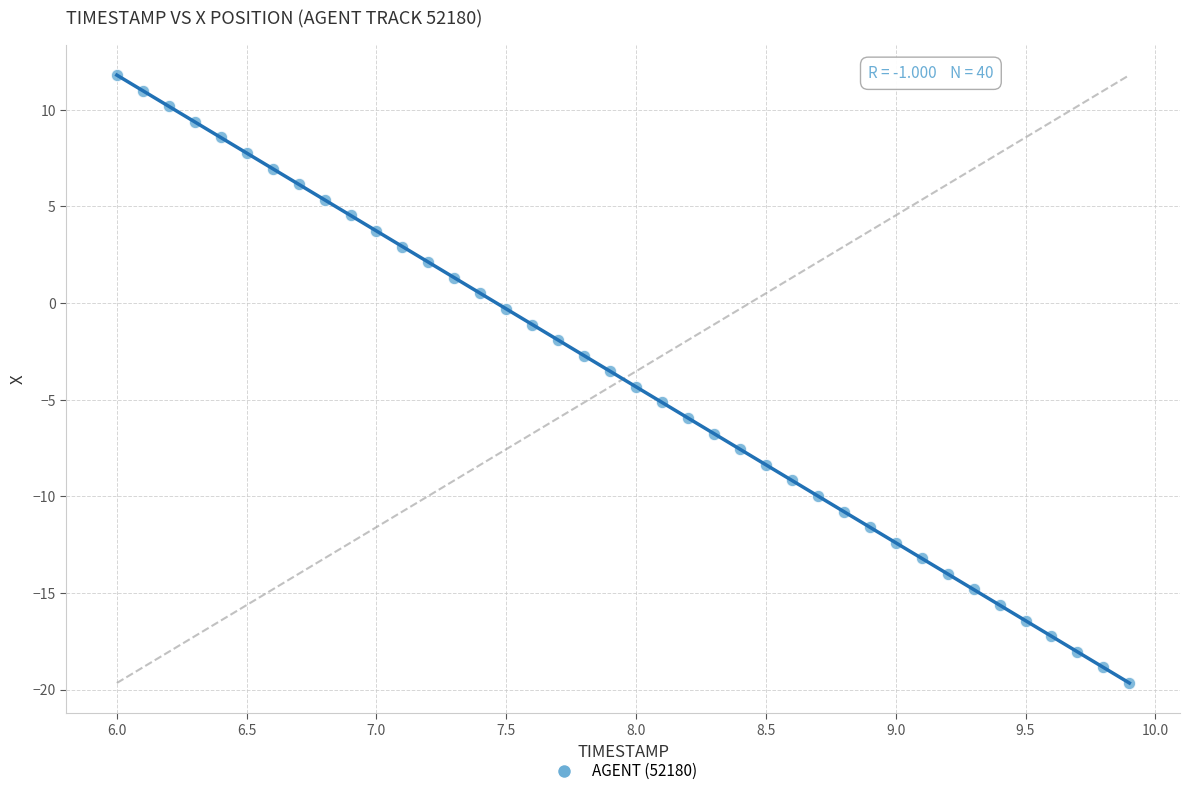

What is the range of Y values (max minus min)?

31.4